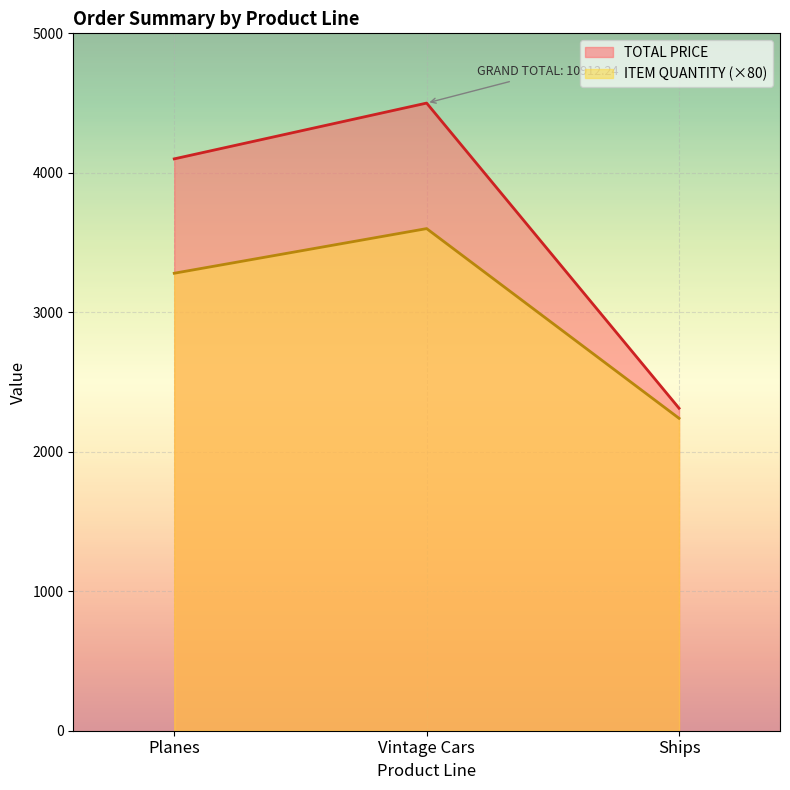

What is the label of the 1st point from the left?

Planes